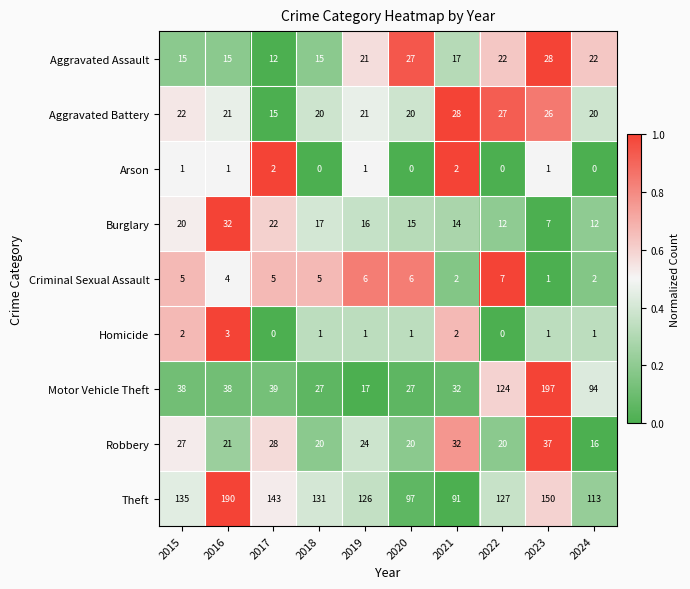

At which category is the sum across all series the highest?

2023